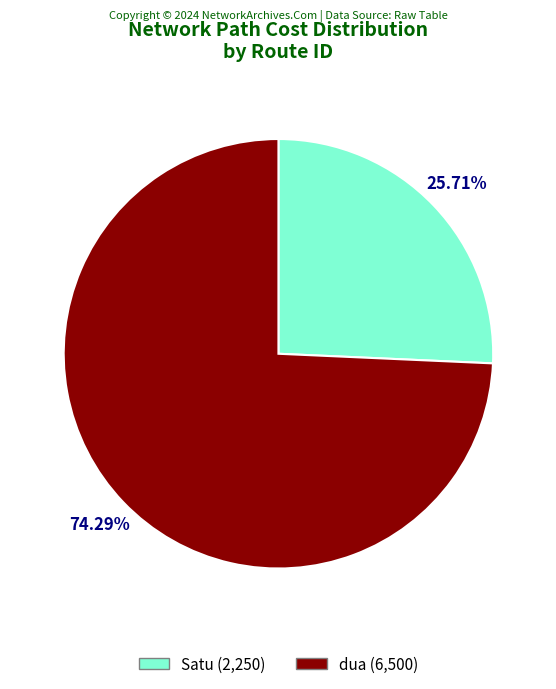

To the nearest percent, what is the difference between the largest and smallest slice percentages?

49%